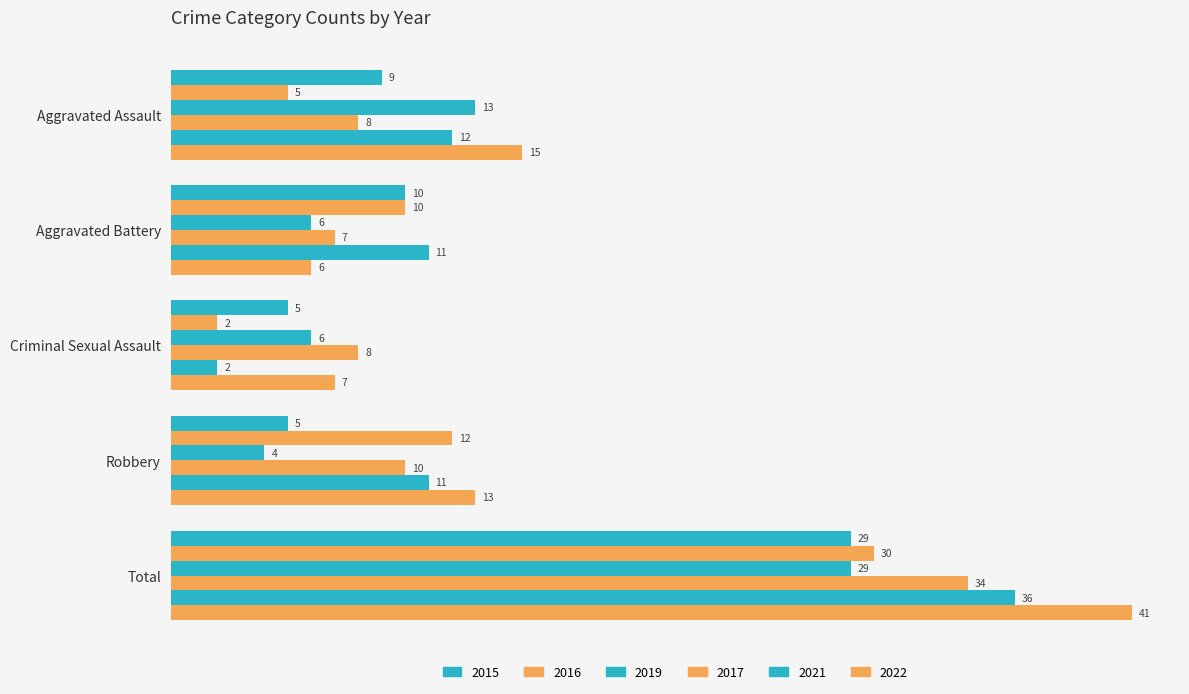

Between Aggravated Battery and Robbery, which is larger?

Aggravated Battery